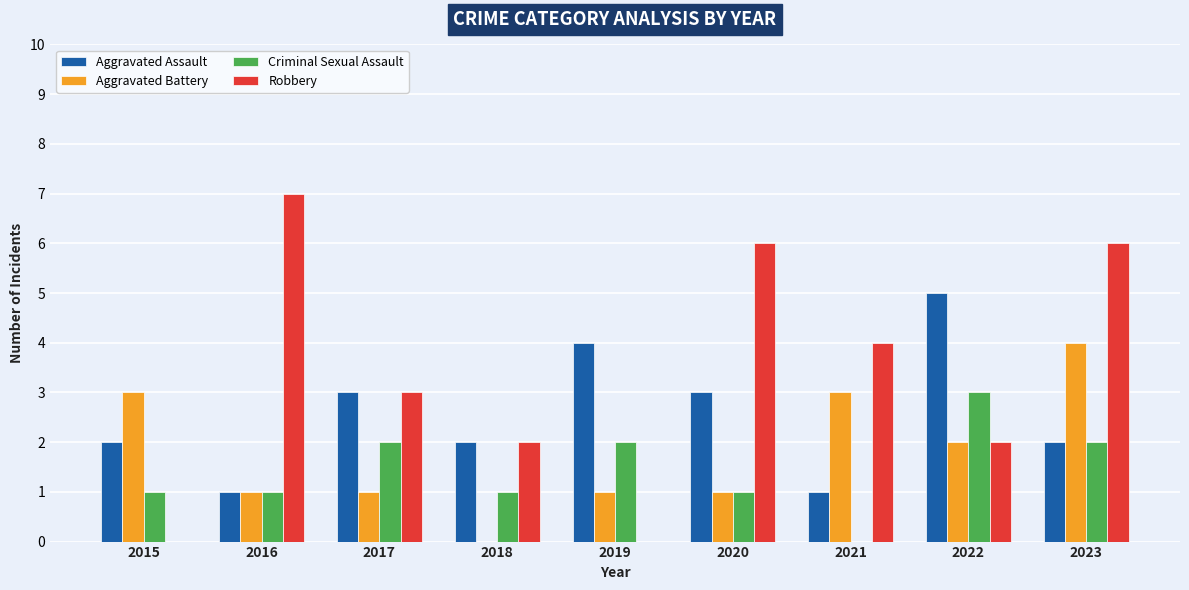

What is the sum of all Aggravated Battery values?

16